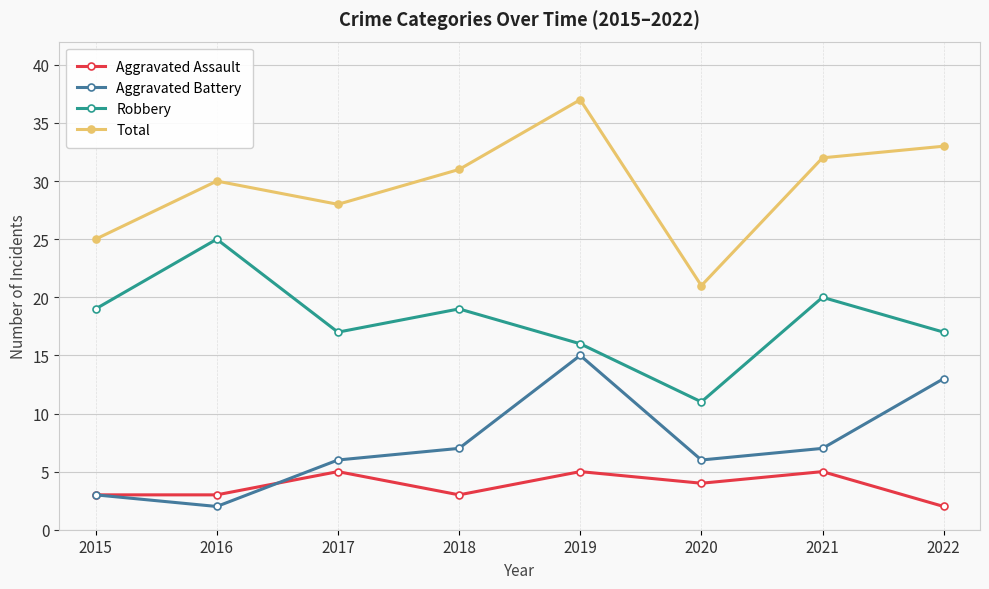

True or false: Total and Aggravated Battery intersect in this chart.

False